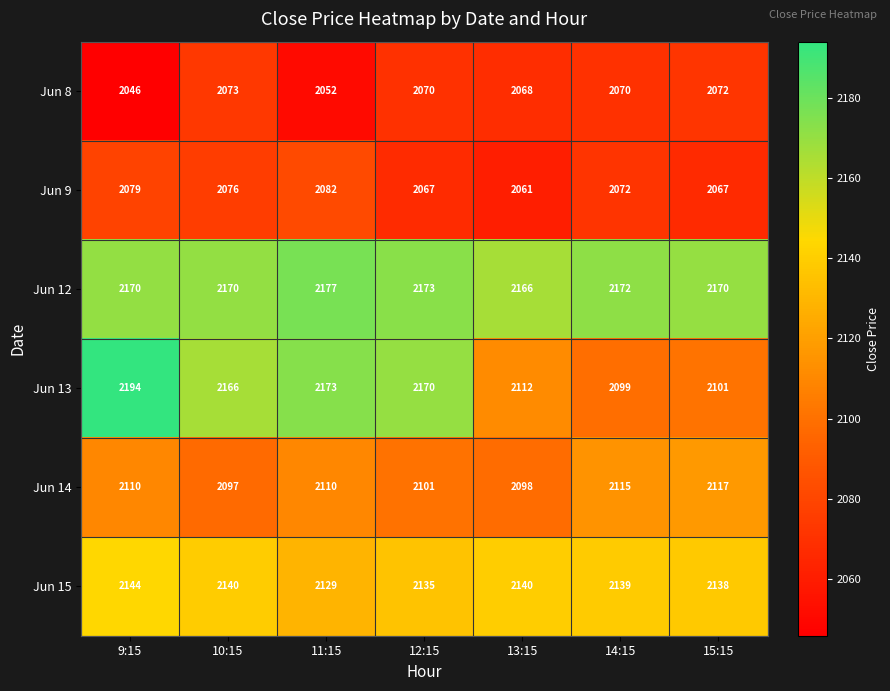

At which category is the sum across all series the highest?

9:15